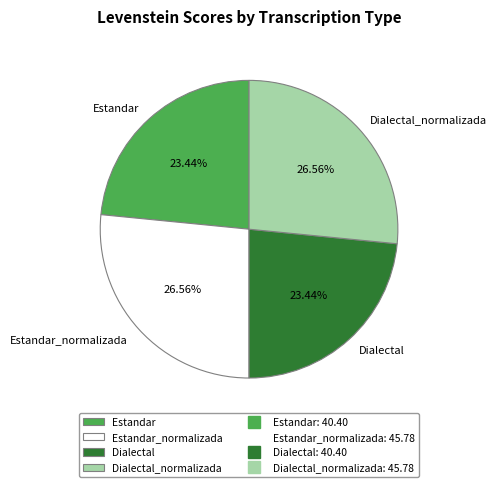

How many segments does this pie chart have?

4